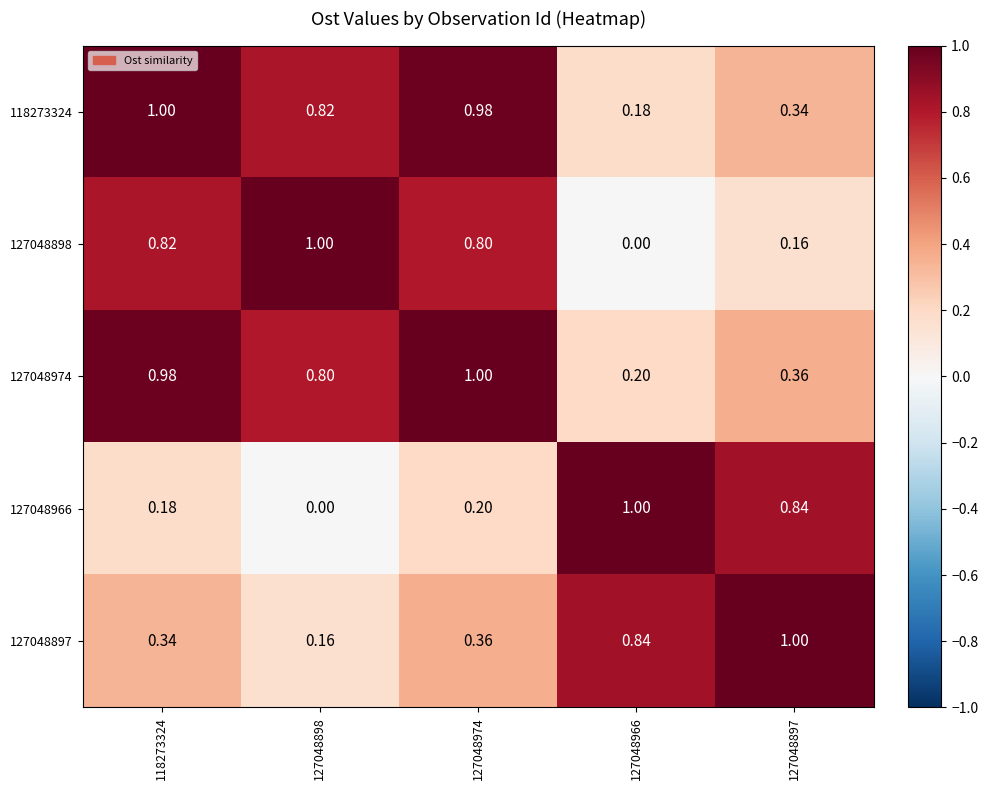

Is the value of 127048898 at 127048966 greater than the value of 127048897 at 118273324?

No